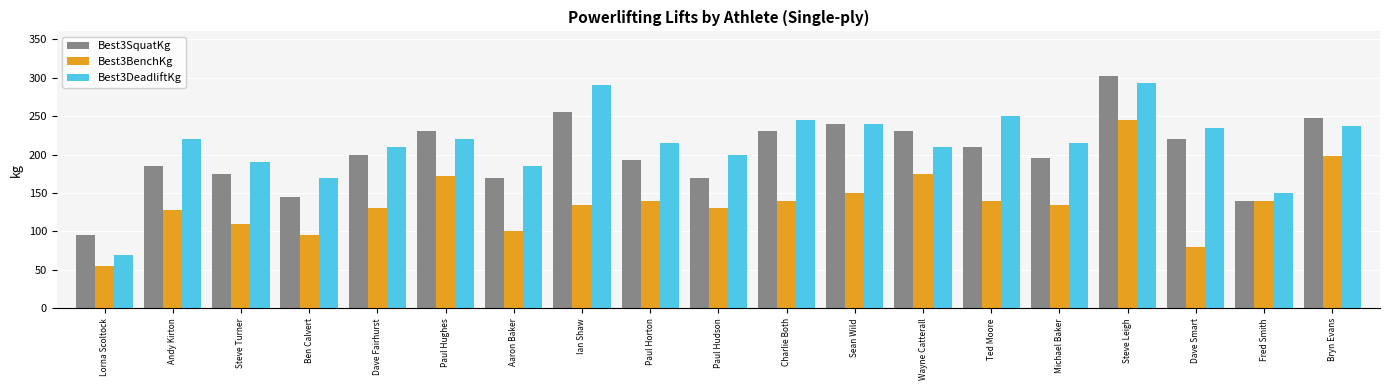

How many data points does each series have?

19